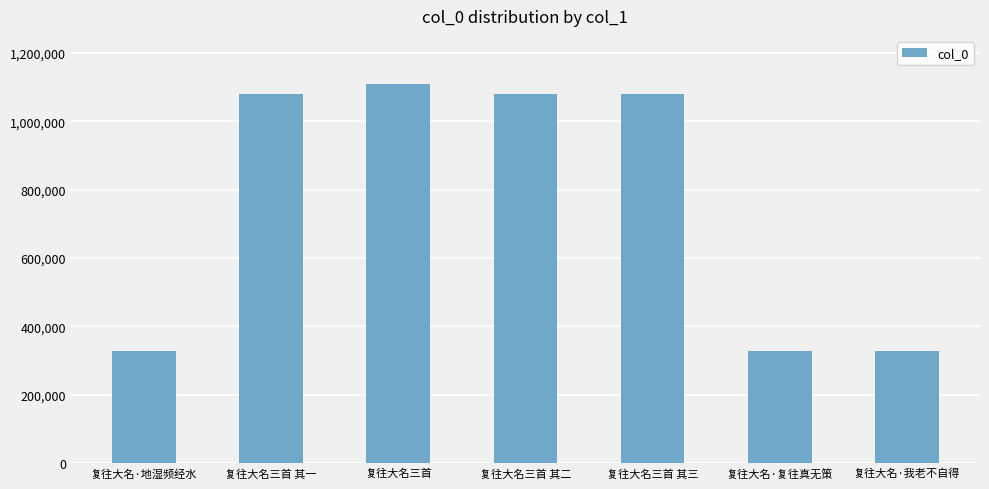

Which label corresponds to the largest value in the chart?

复往大名三首